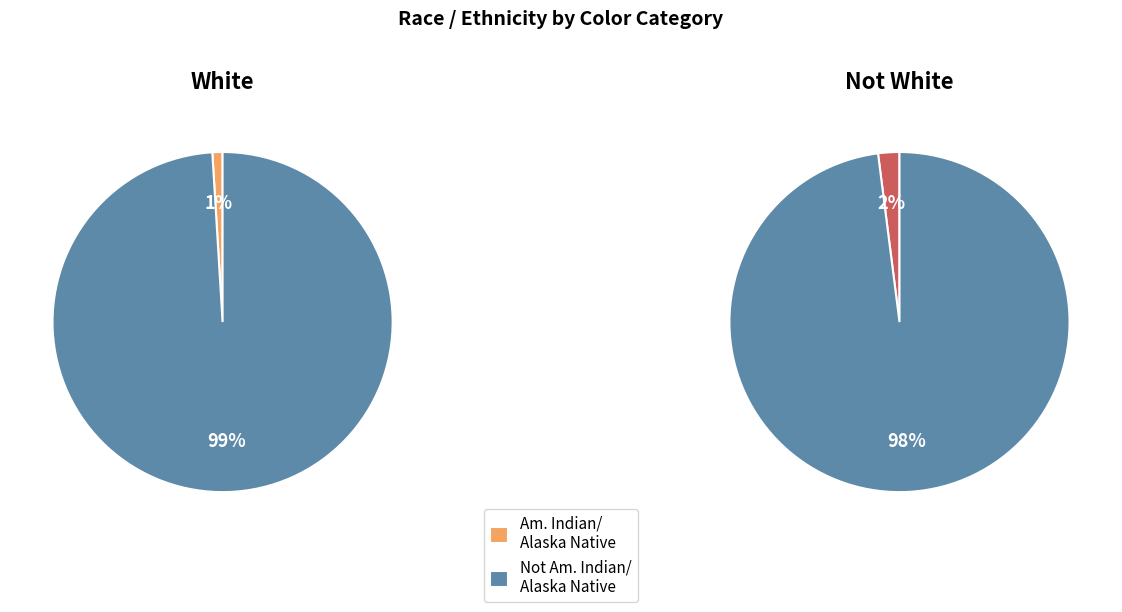

To the nearest percent, what is the difference between the American Indian/Alaska Native and Not American Indian/Alaska Native slice percentages?

98%